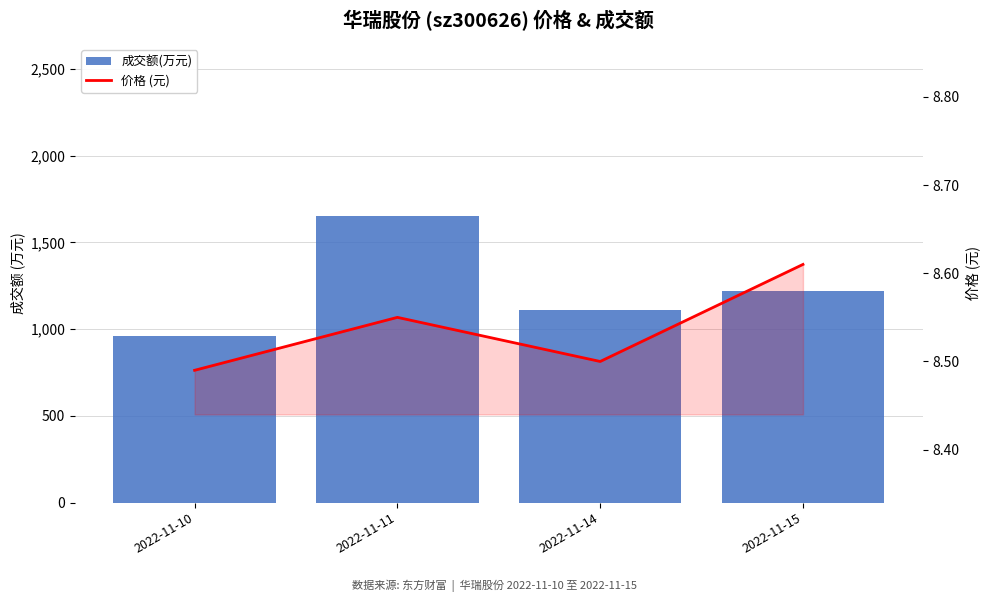

Reading right to left, list all the values displayed in this chart.

成交额(万元): 1222.0	1112.0	1653.0	958.0
价格 (元): 8.6	8.5	8.6	8.5